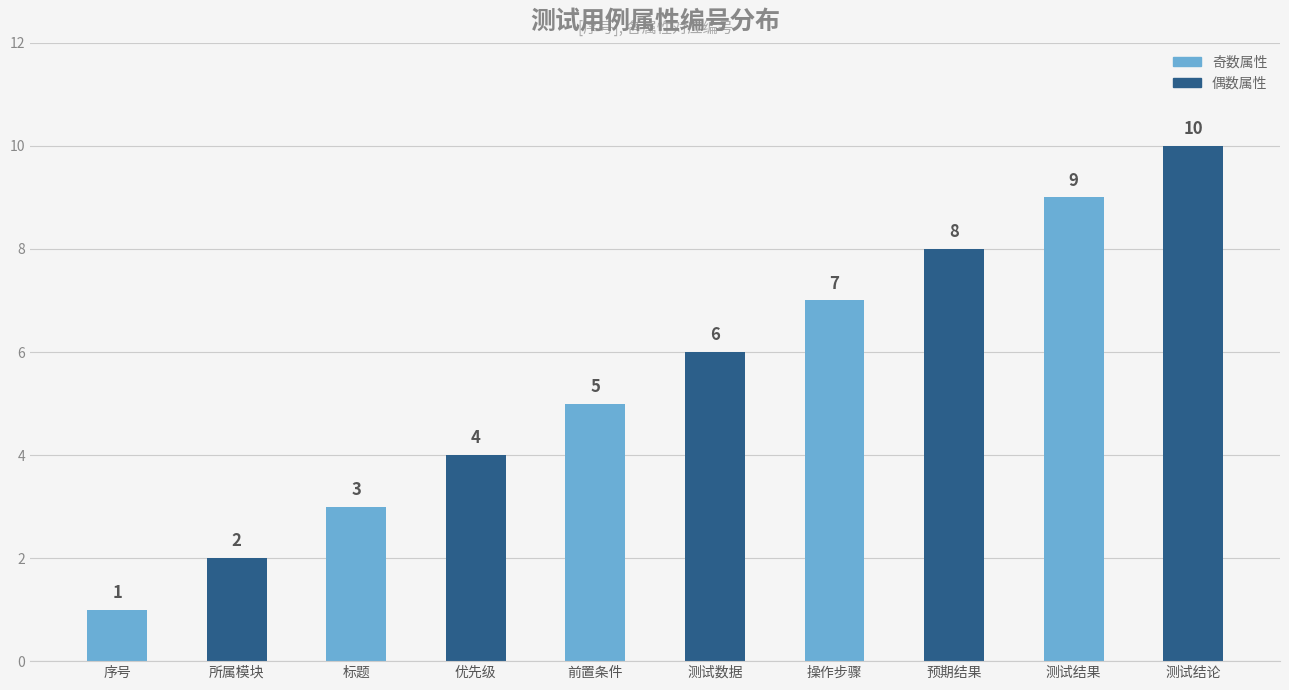

What is the value of the 4th bar from the left?

4